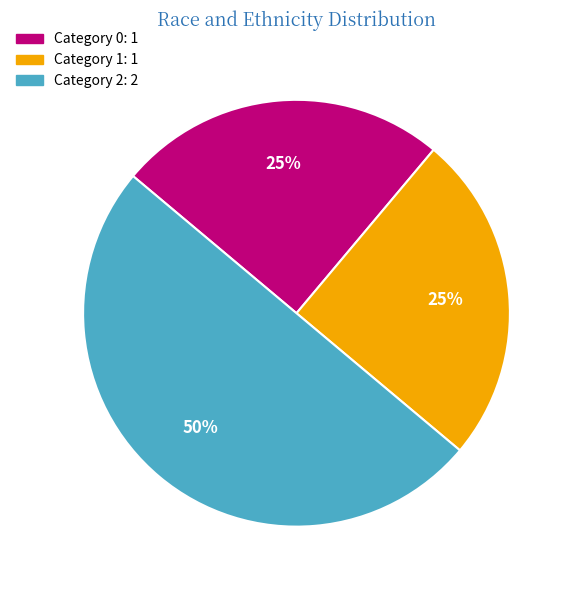

To the nearest percent, what is the difference between the largest and smallest slice percentages?

25%